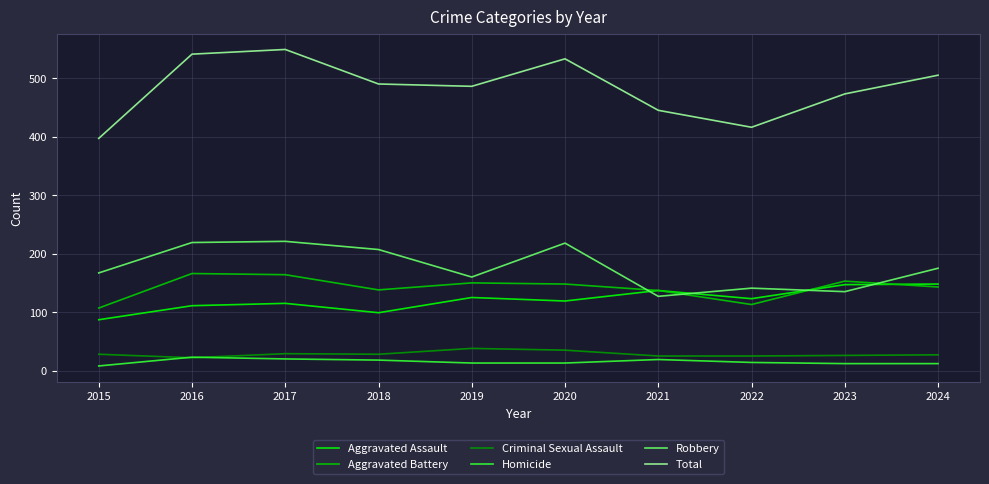

Which series has the widest spread of values?

Total